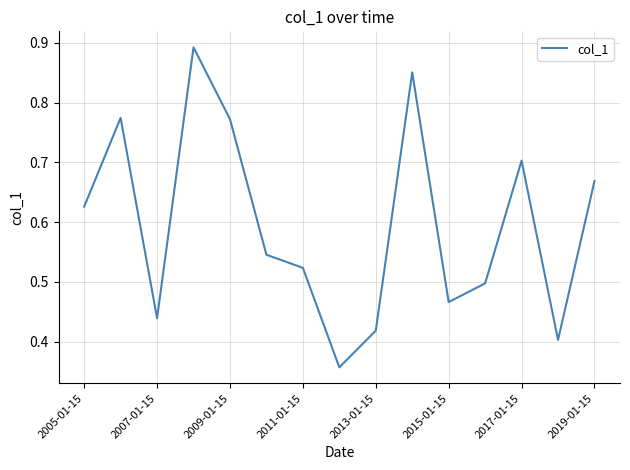

What is the maximum value shown in the chart?

0.9